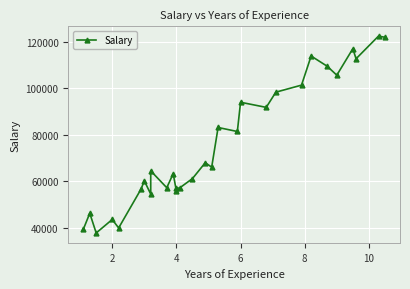

What is the sum of all values?

2280090